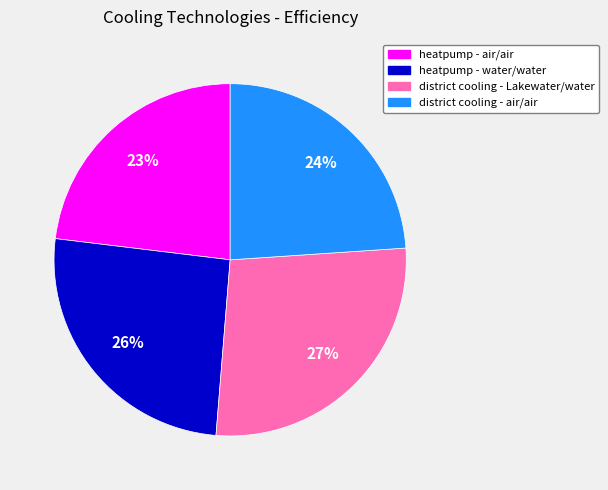

Count the number of slices in the pie.

4